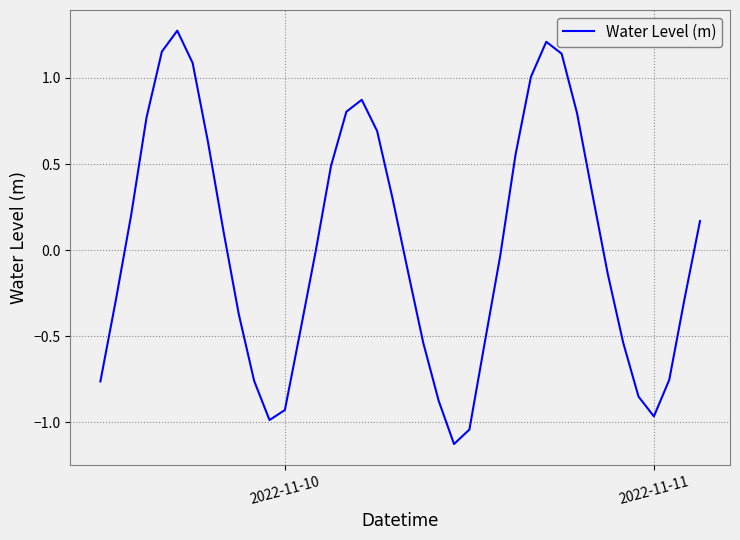

What is the maximum value shown in the chart?

1.3